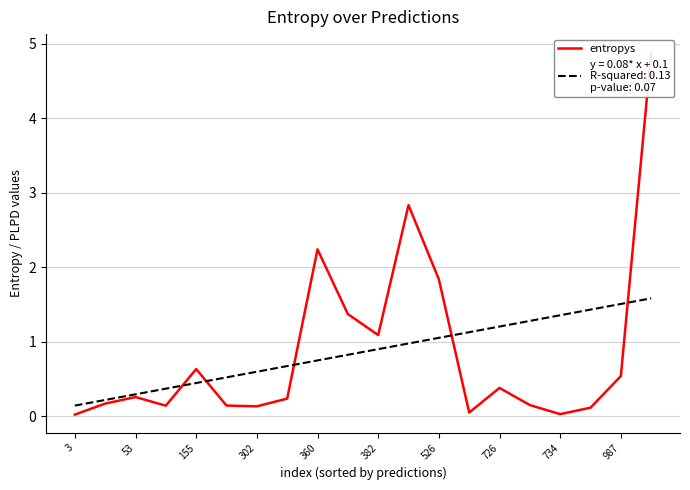

Reading left to right, transcribe all the data shown in this chart.

0.0	0.2	0.3	0.1	0.6	0.1	0.1	0.2	2.2	1.4	1.1	2.8	1.8	0.1	0.4	0.2	0.0	0.1	0.5	4.9